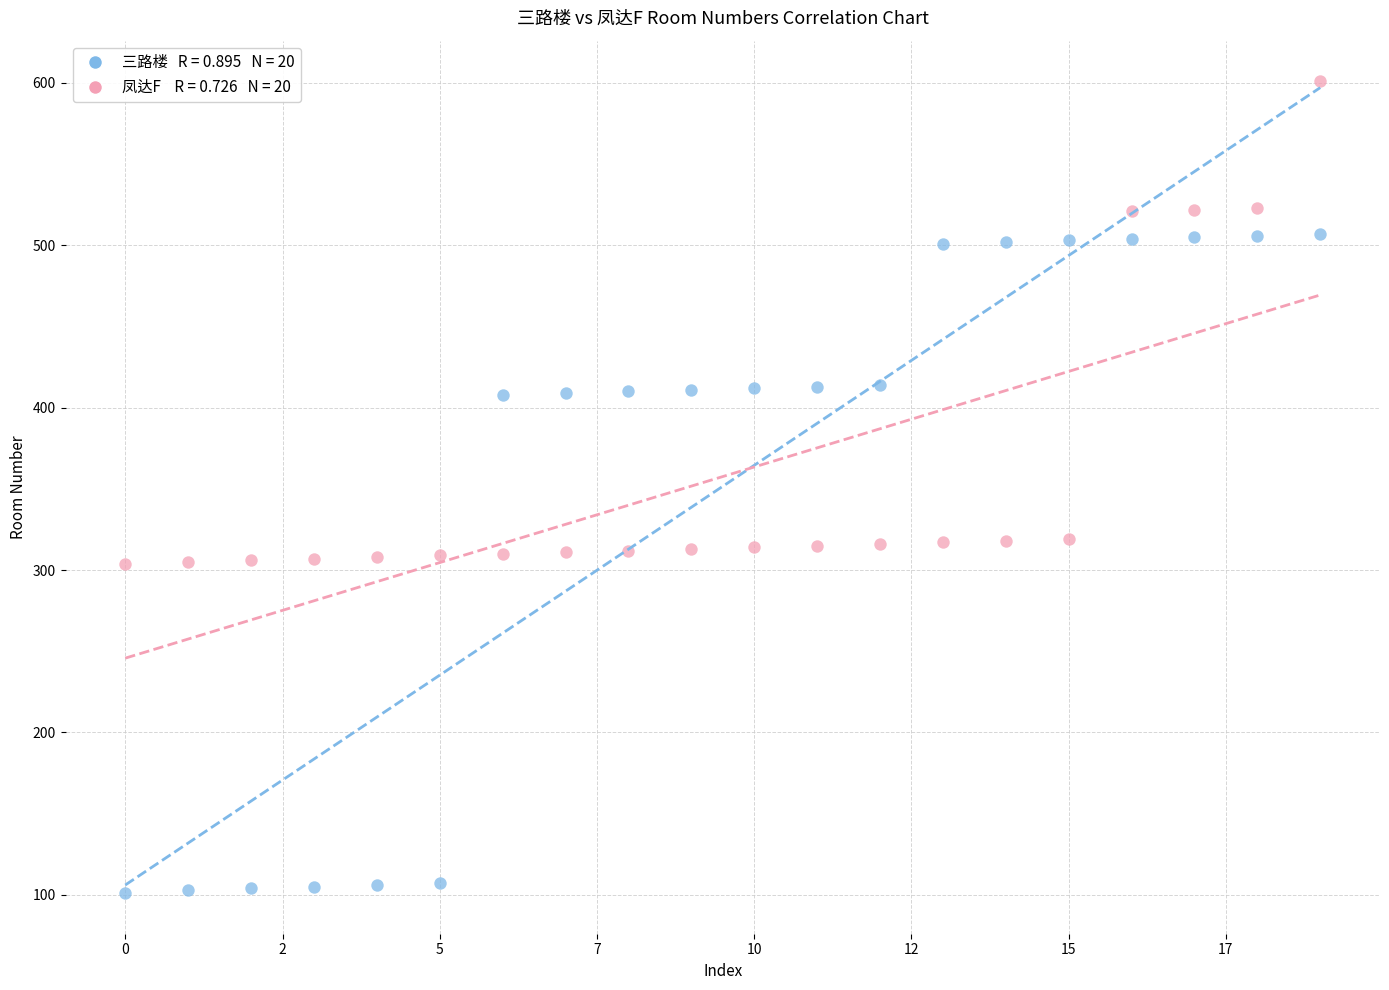

Across all data points, what is the range of Y values (max minus min)?

500